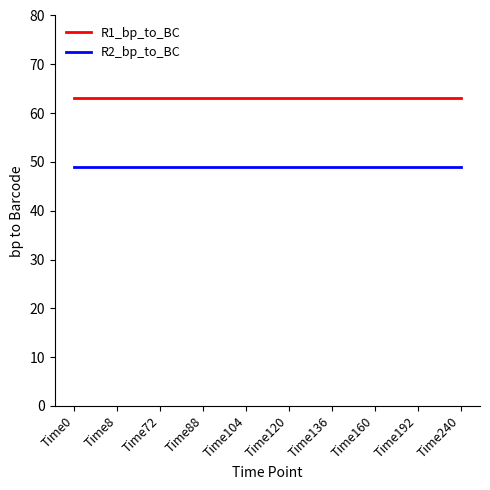

Which series has the largest total across all categories?

R1_bp_to_BC